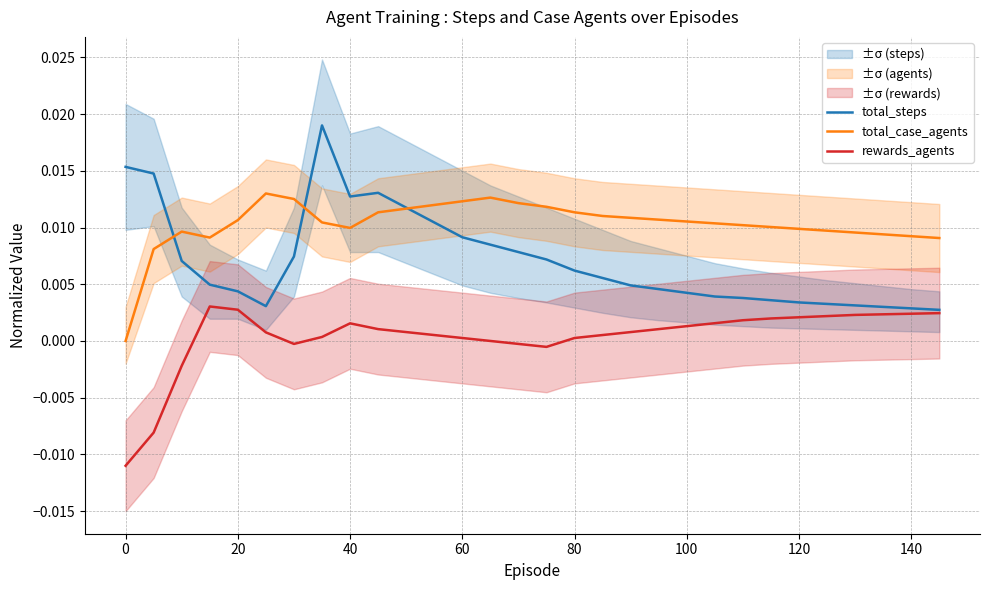

Is the value of total_steps at 0 greater than the value of rewards_agents at 140?

Yes